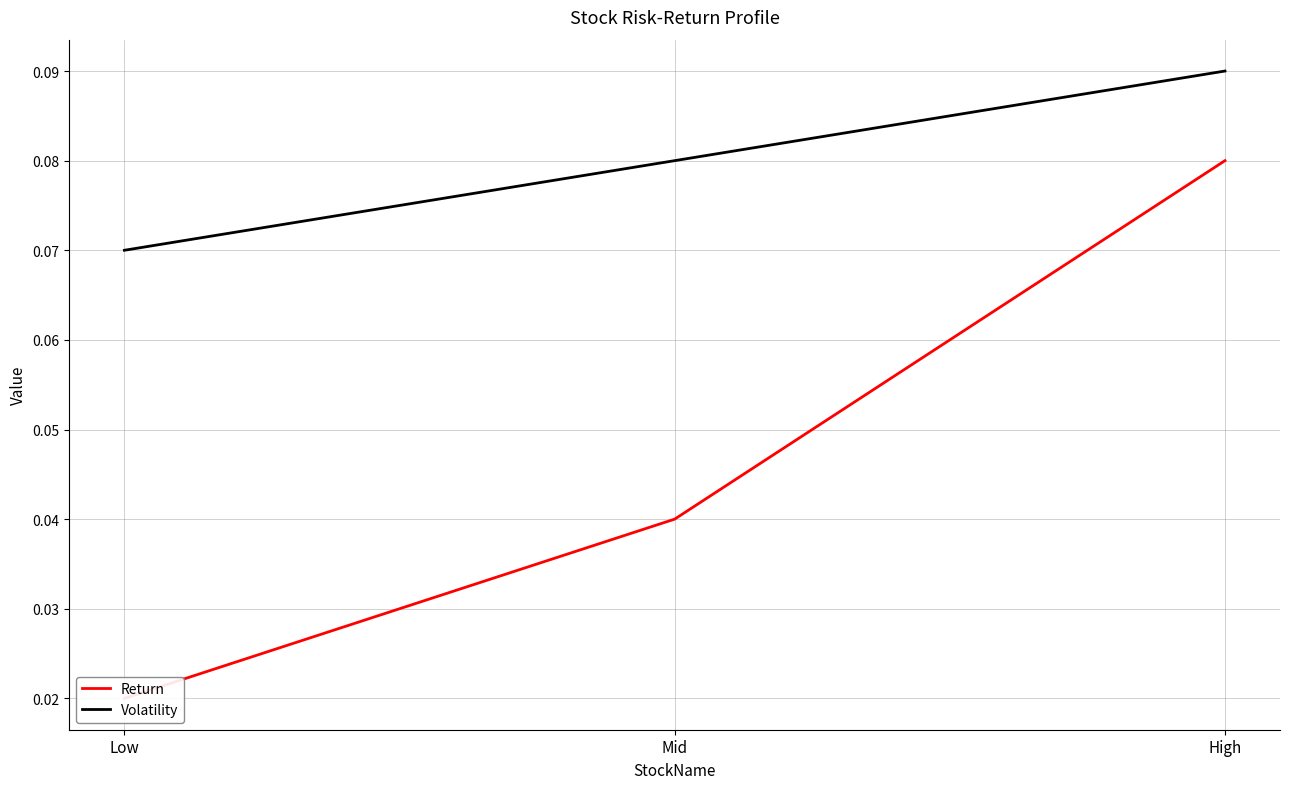

At which category is the sum across all series the highest?

High